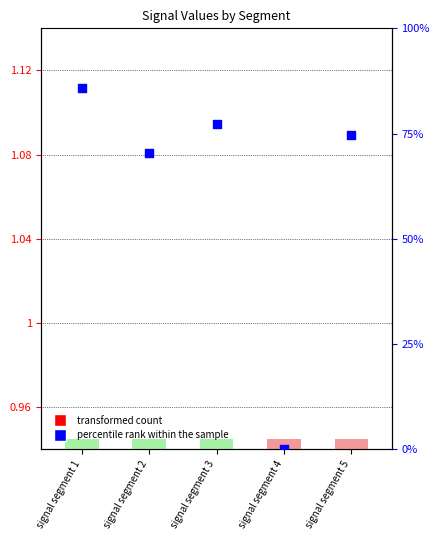

At how many categories does at least one series exceed 81?

1